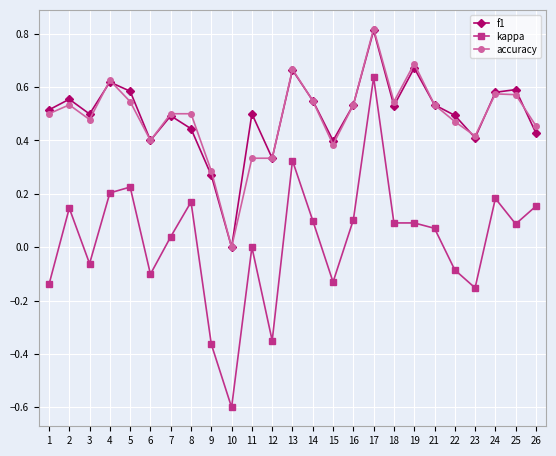

True or false: f1 and kappa intersect in this chart.

False